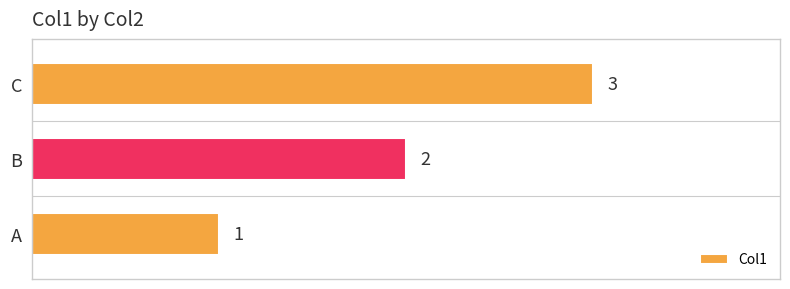

What is the minimum value shown in the chart?

1